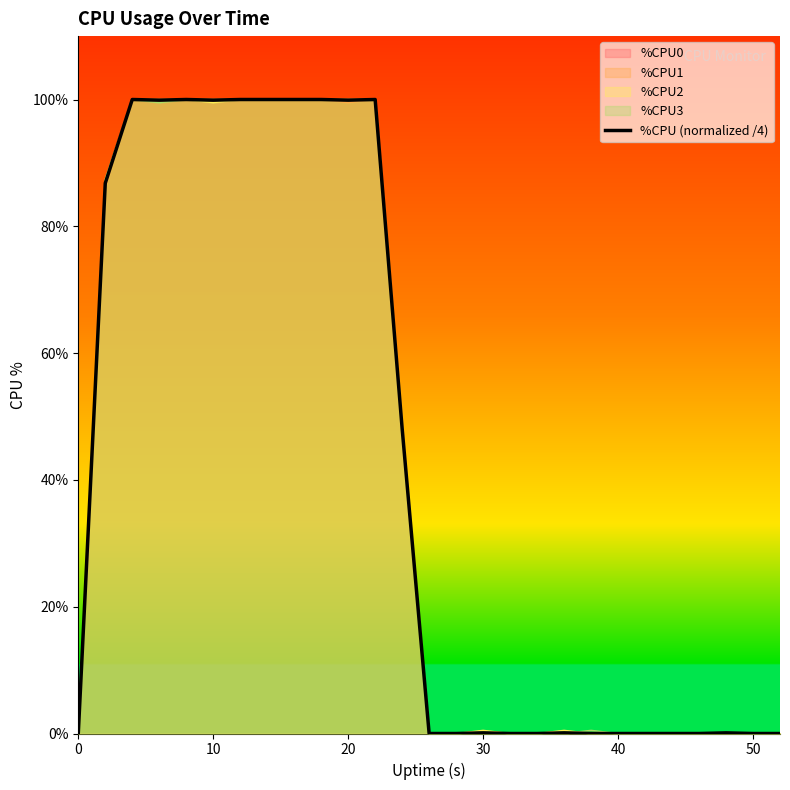

What is the difference between the maximum and second lowest values?

100.0